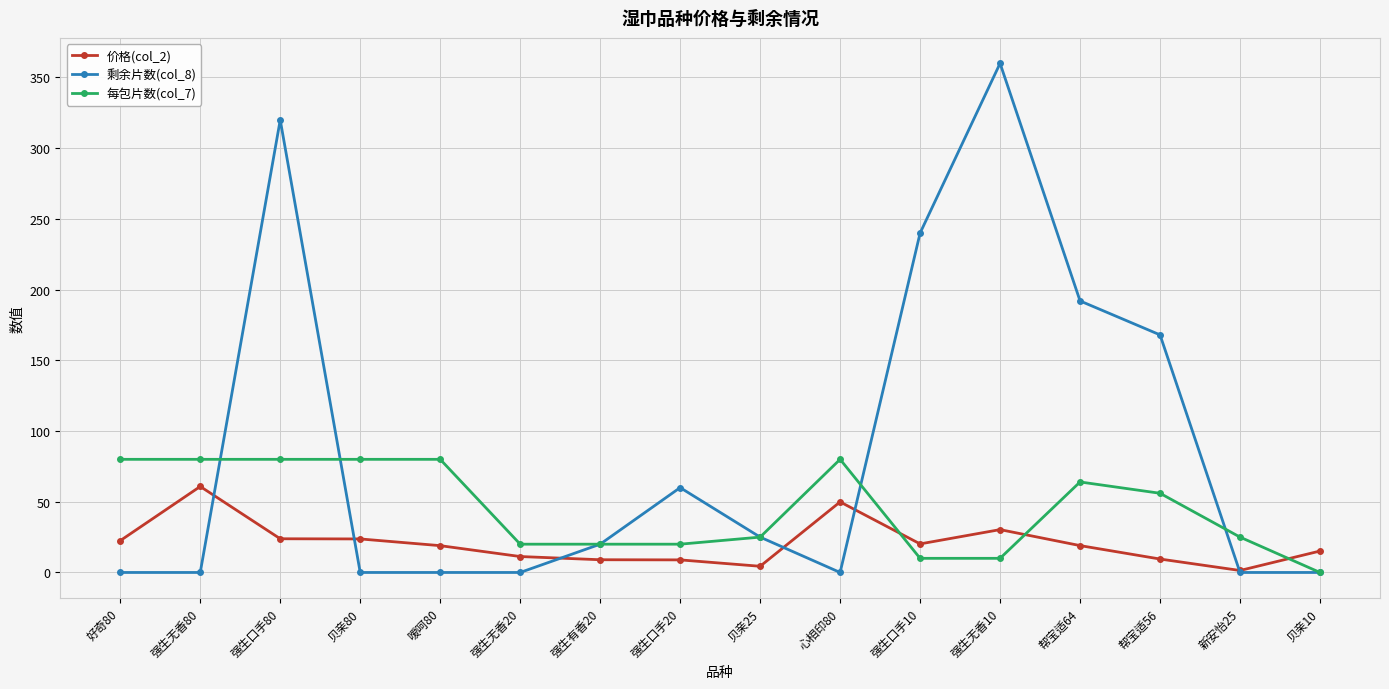

What is the value of the 价格(col_2) point at the 3rd from the left?

23.8